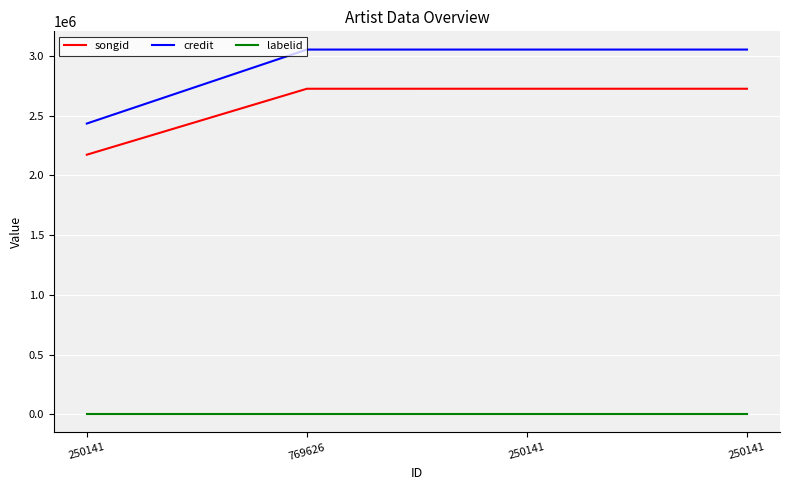

What are all the series names shown in the legend?

songid, credit, labelid